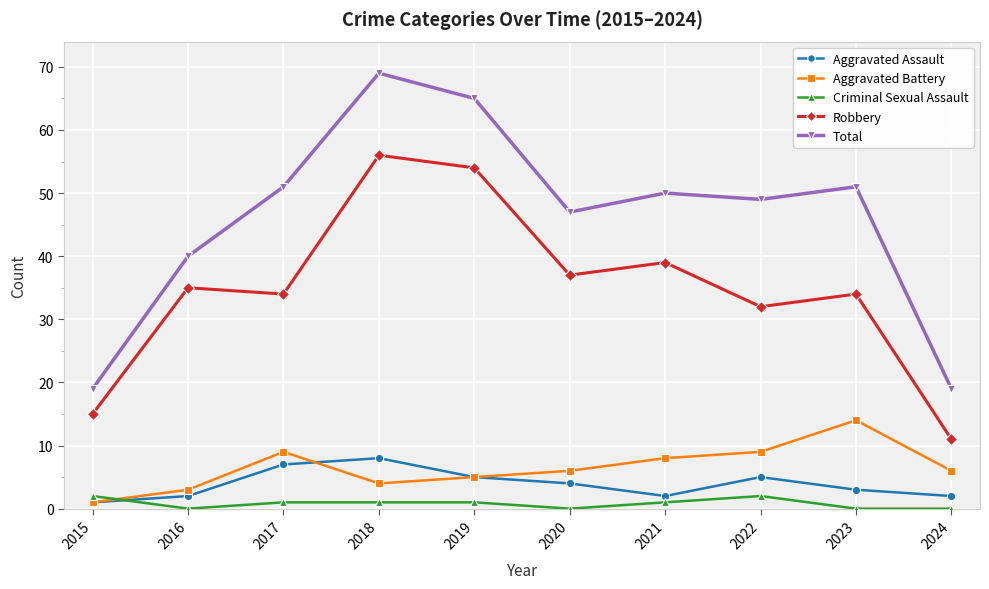

The value of Total at 2024 is 19. True or false?

True